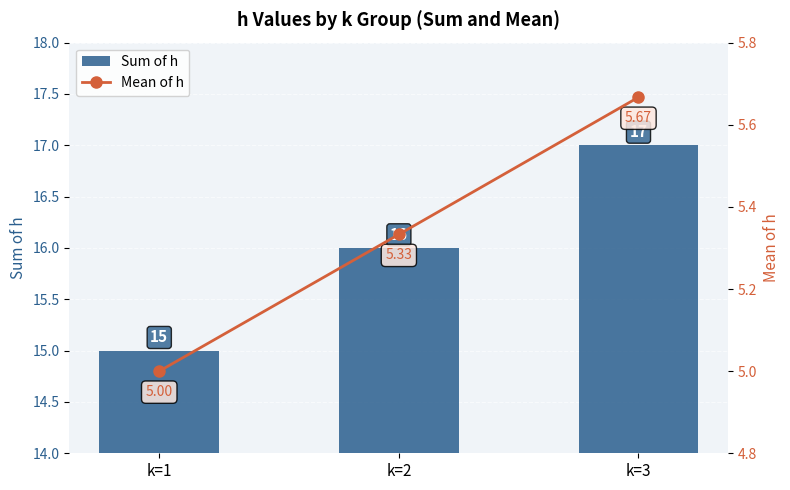

Does the chart contain stacked bars?

No